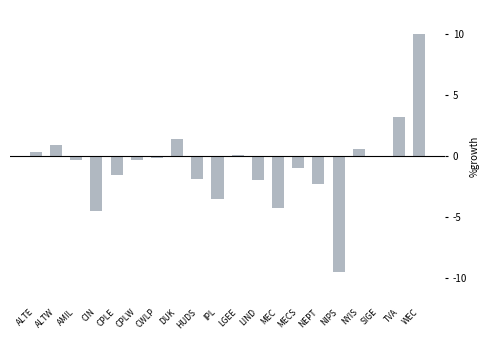

How many categories are shown in the chart?

20